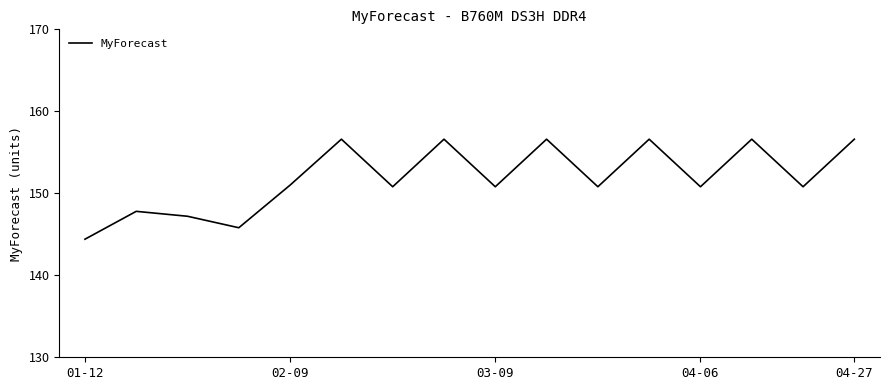

What is the difference between the maximum and minimum values?

12.2